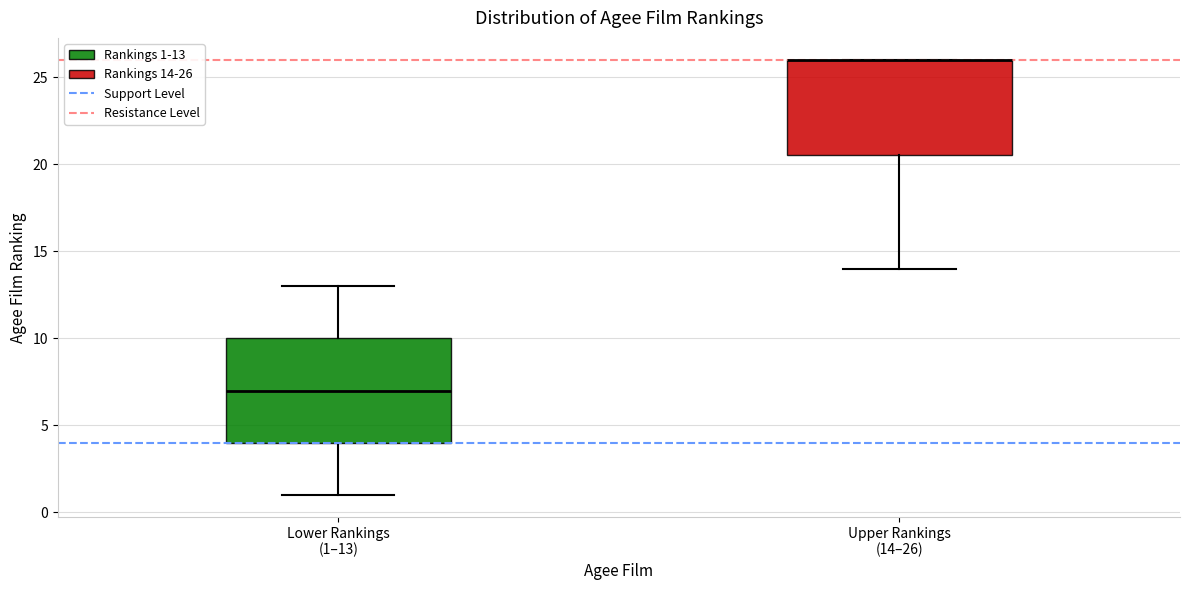

Comparing the boxes themselves (not the whiskers), which one is the tallest?

Lower Rankings (1–13)